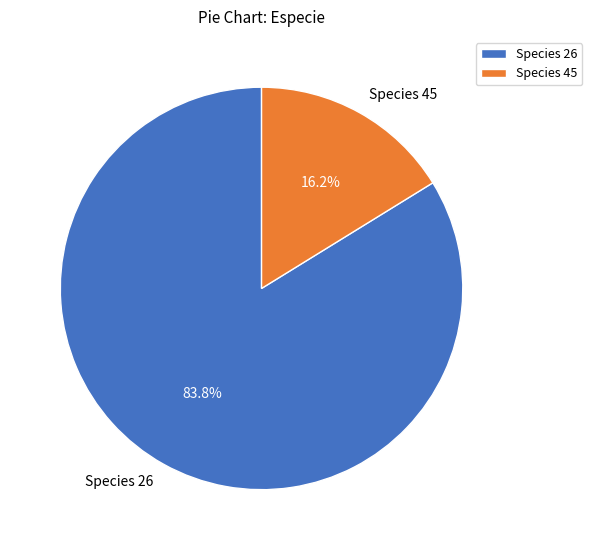

To the nearest percent, what is the difference between the largest and smallest slice percentages?

68%